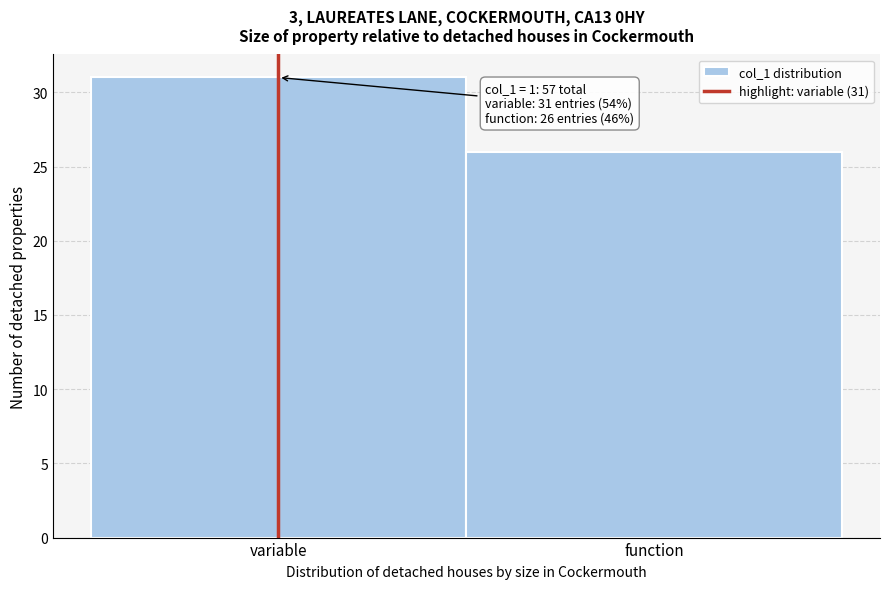

Reading left to right, transcribe all the data shown in this chart.

variable=31	function=26